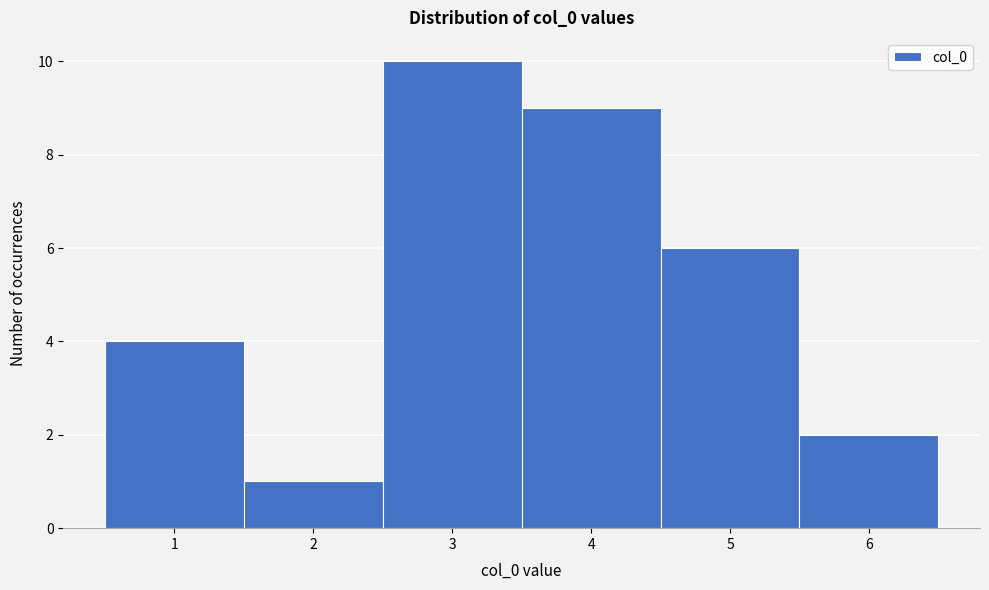

Reading left to right, list every bar in this chart as the range it spans on the x-axis followed by its height. The values are not printed on the chart, so give them approximately, as read against the axis.

0.5 to 1.5: 4
1.5 to 2.5: 1
2.5 to 3.5: 10
3.5 to 4.5: 9
4.5 to 5.5: 6
5.5 to 6.5: 2